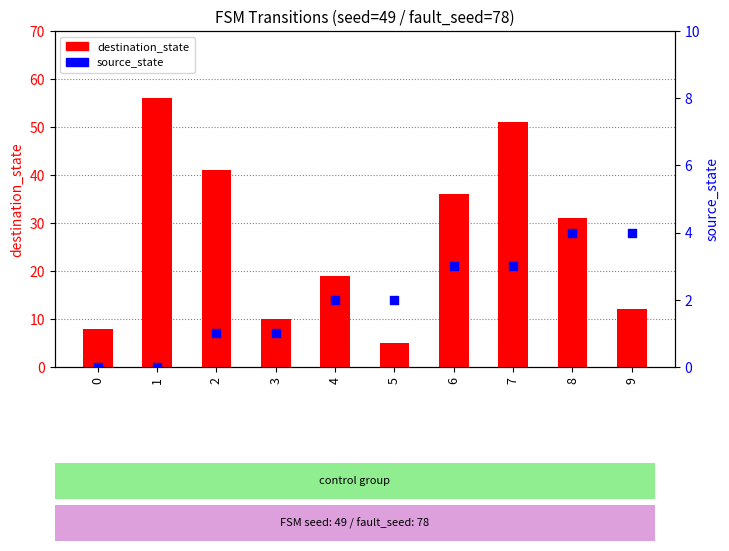

Which series has the largest Y range (max minus min)?

destination_state